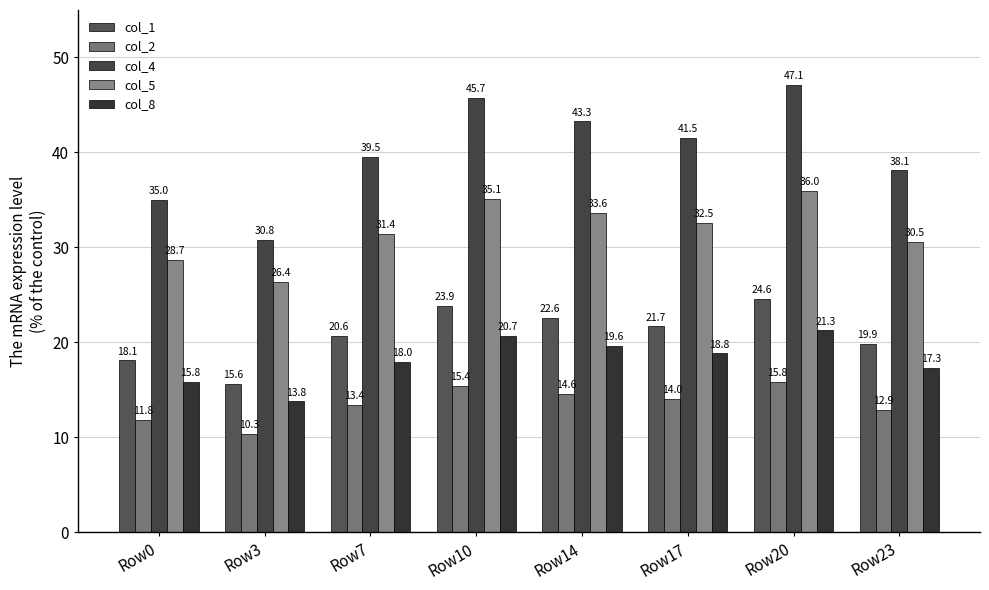

At which category is the sum across all series the highest?

Row20